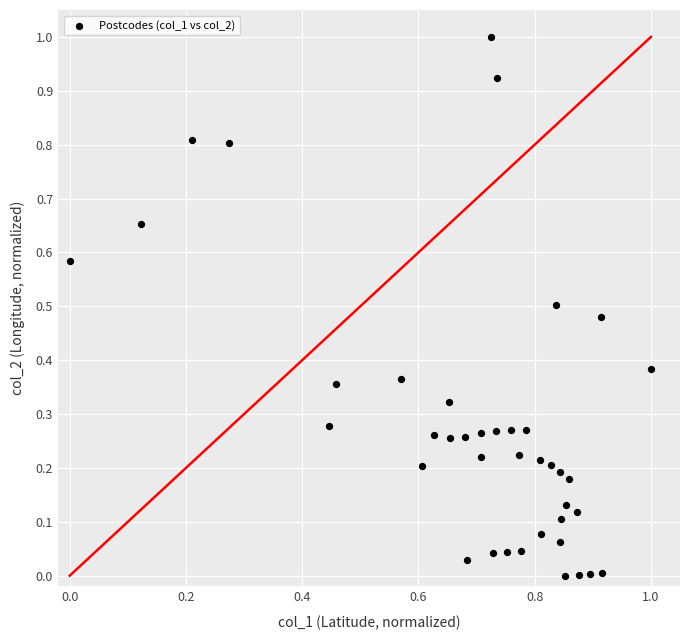

What is the range of X values (max minus min)?

1.0